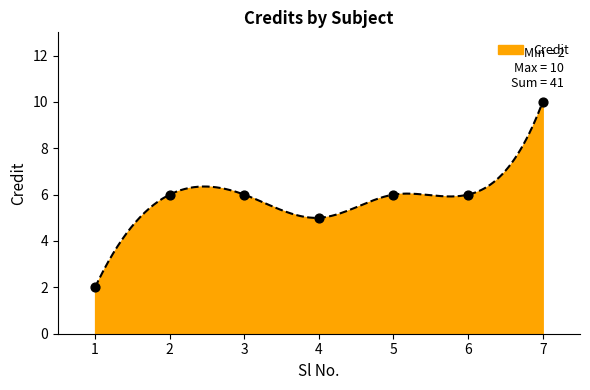

Between 1 and 2, which is larger?

2